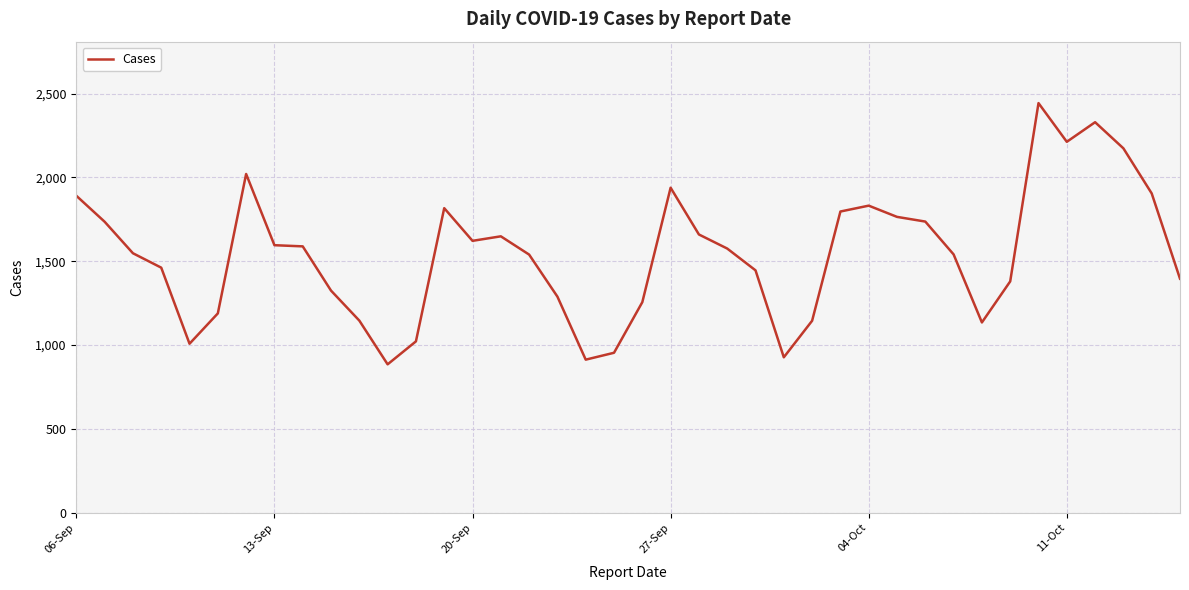

Is this an area chart (filled region under the line)?

No